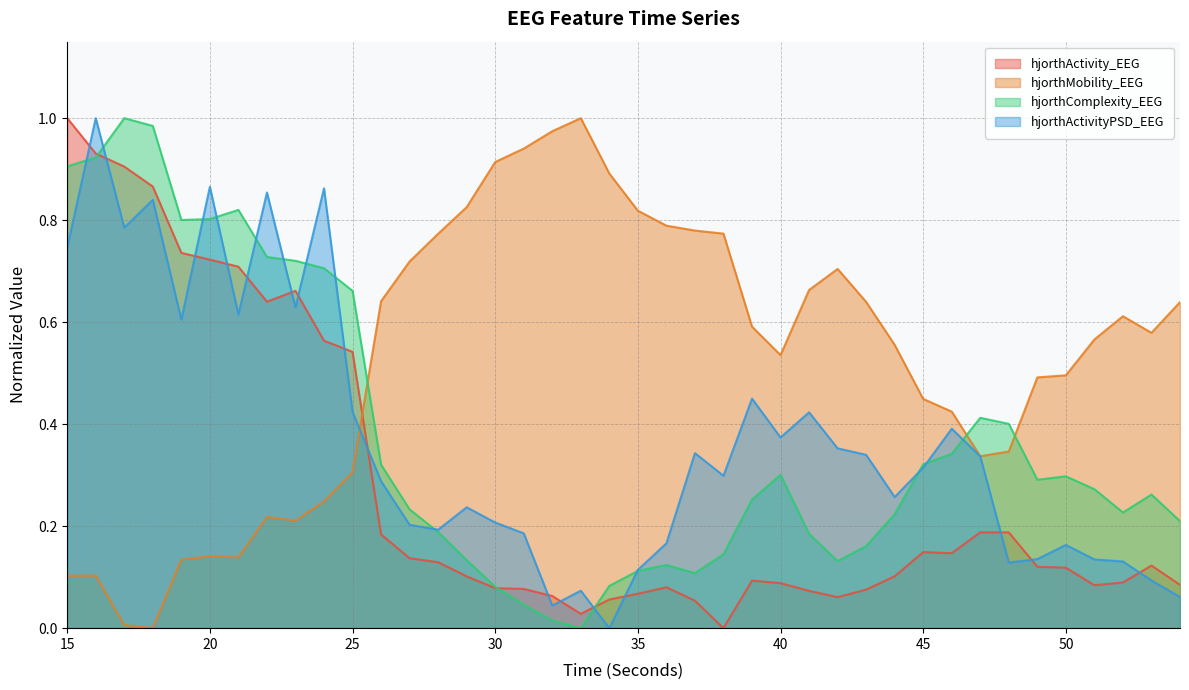

What are all the series names shown in the legend?

hjorthActivity_EEG, hjorthMobility_EEG, hjorthComplexity_EEG, hjorthActivityPSD_EEG